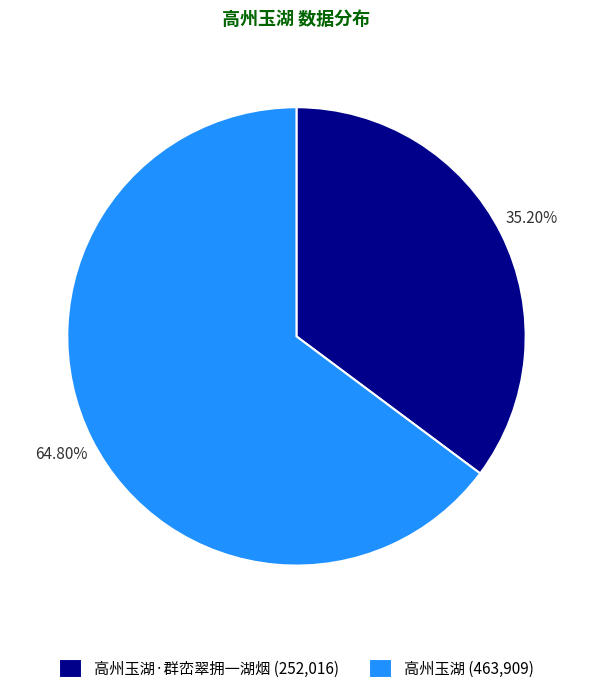

Do 高州玉湖·群峦翠拥一湖烟 (252,016) and 高州玉湖 (463,909) together represent more than half of the pie?

Yes